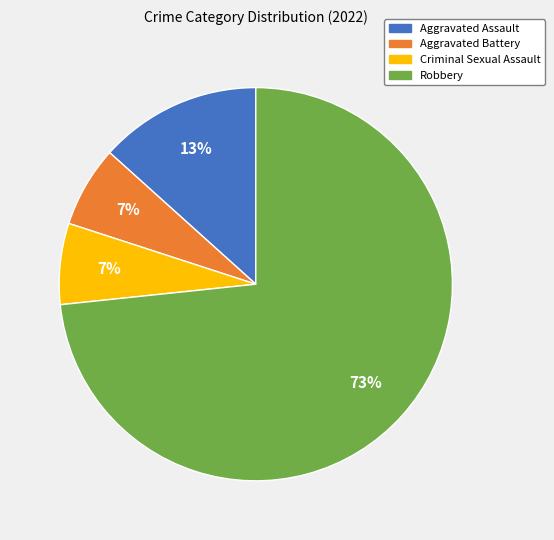

Does Robbery account for over 50% of the chart?

Yes